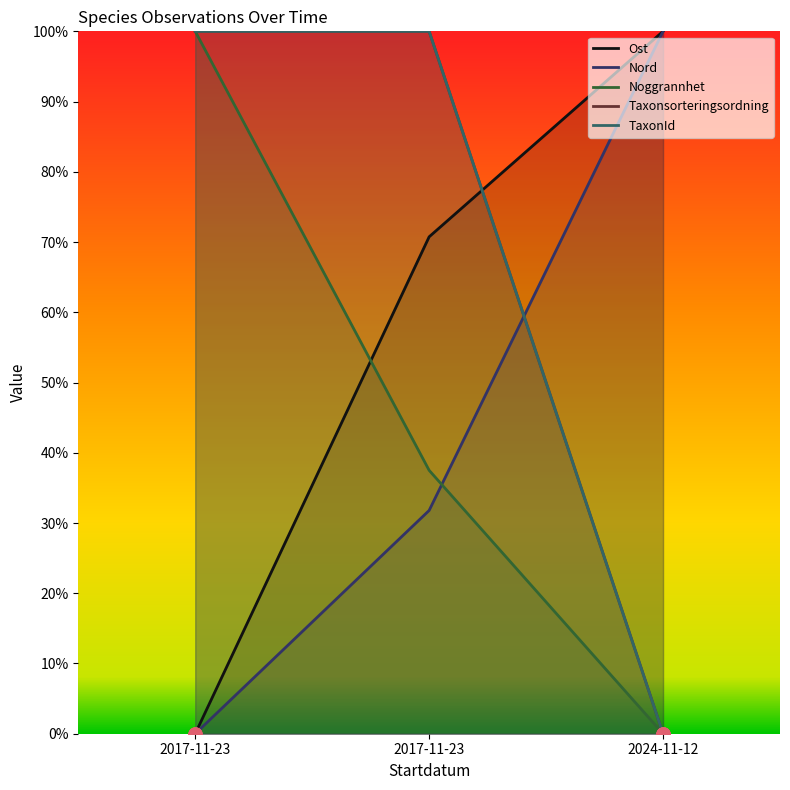

Which series has the largest Y range (max minus min)?

Ost